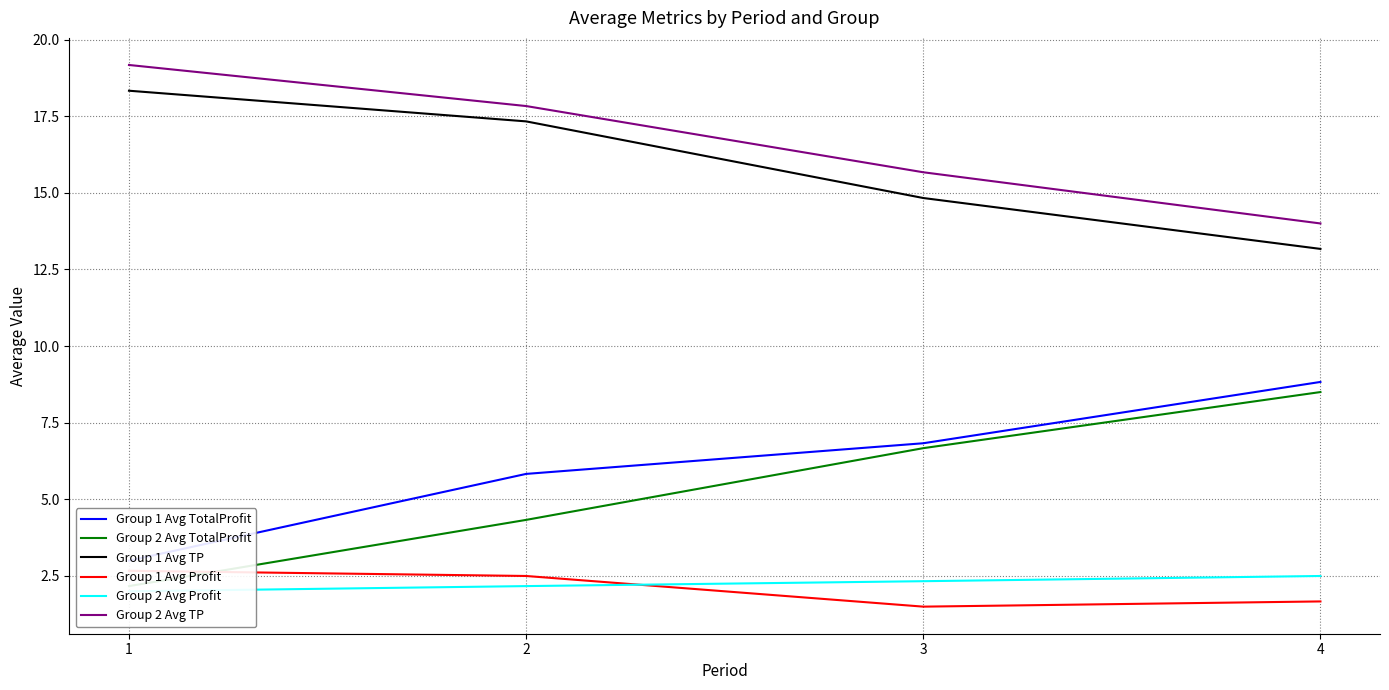

At how many categories does at least one series exceed 17?

2